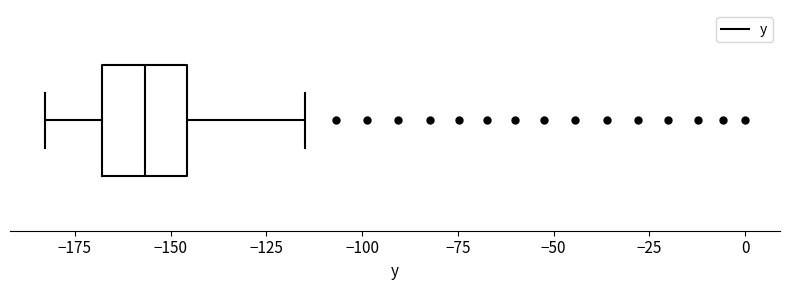

Where does the median line of the box sit on the x-axis? The values are not printed on the chart, so give them approximately, as read against the axis.

-155